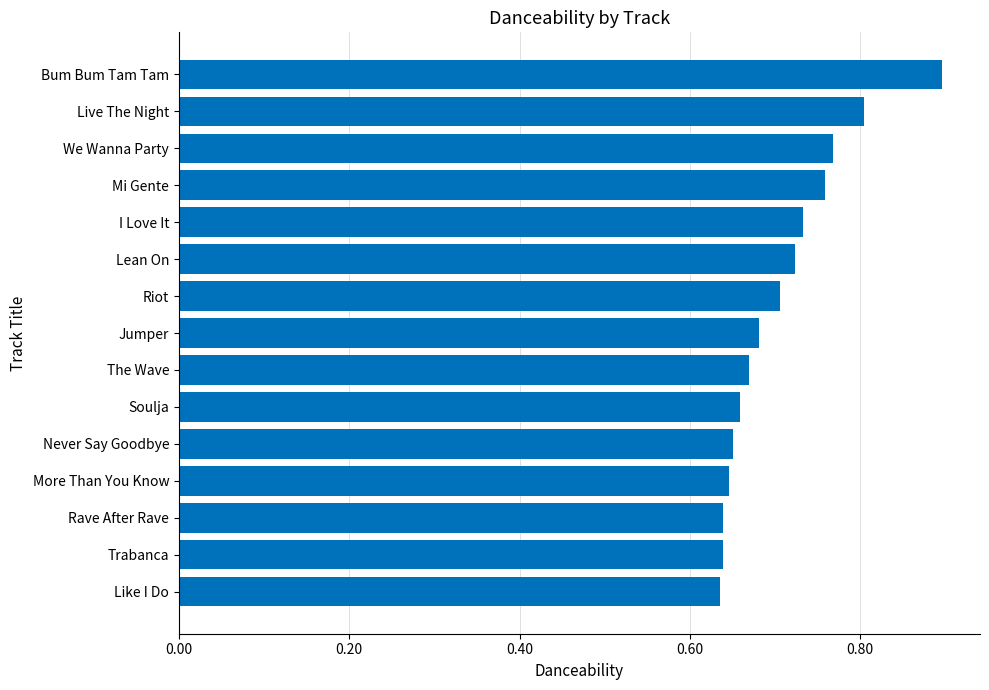

What is the maximum value shown in the chart?

0.9